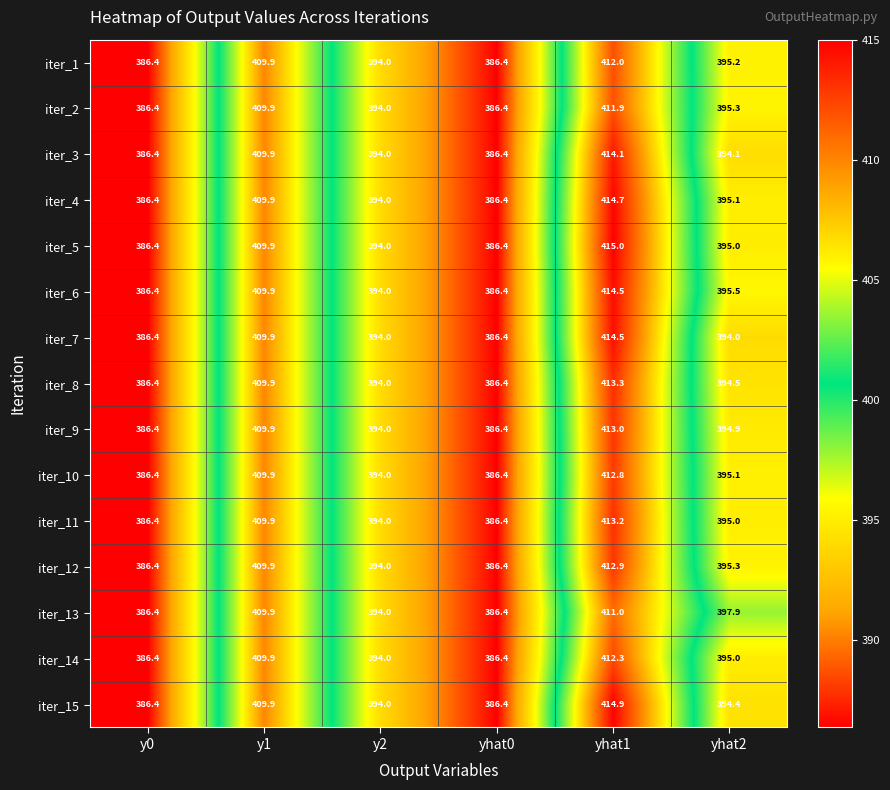

Between yhat0 and yhat1, which series saw the biggest shift?

iter_5